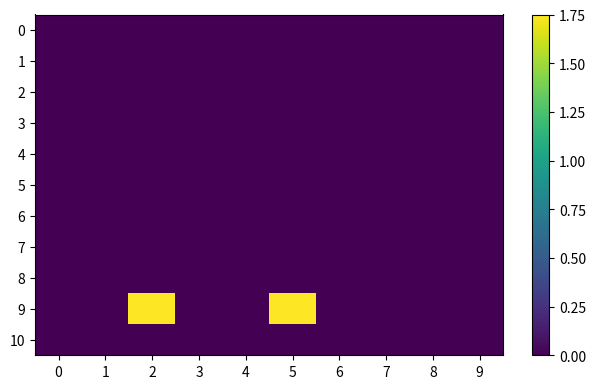

Which series has the largest total across all categories?

9